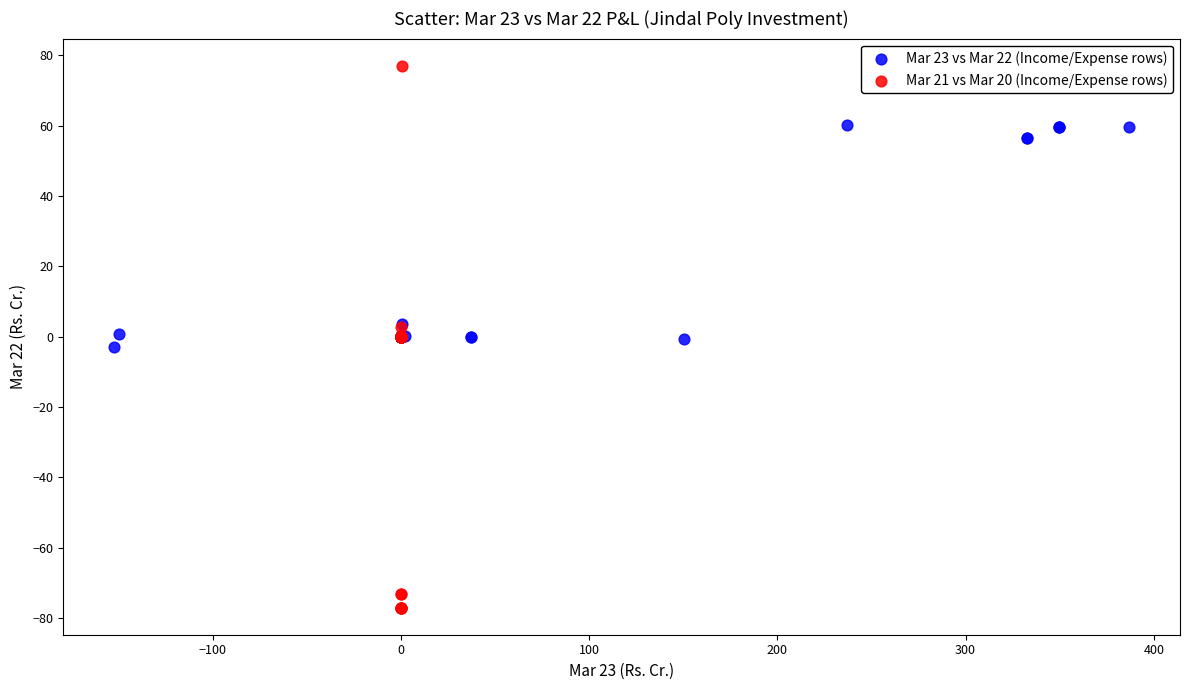

What are all the series names shown in the legend?

Mar 23 vs Mar 22 (Income/Expense rows), Mar 21 vs Mar 20 (Income/Expense rows)